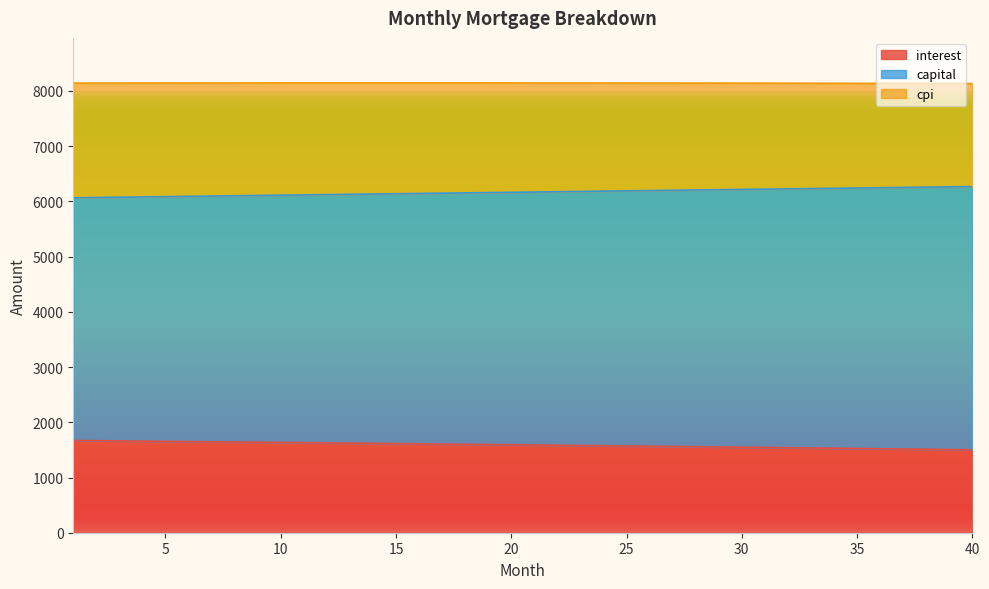

Which category has the highest value across all series?

40